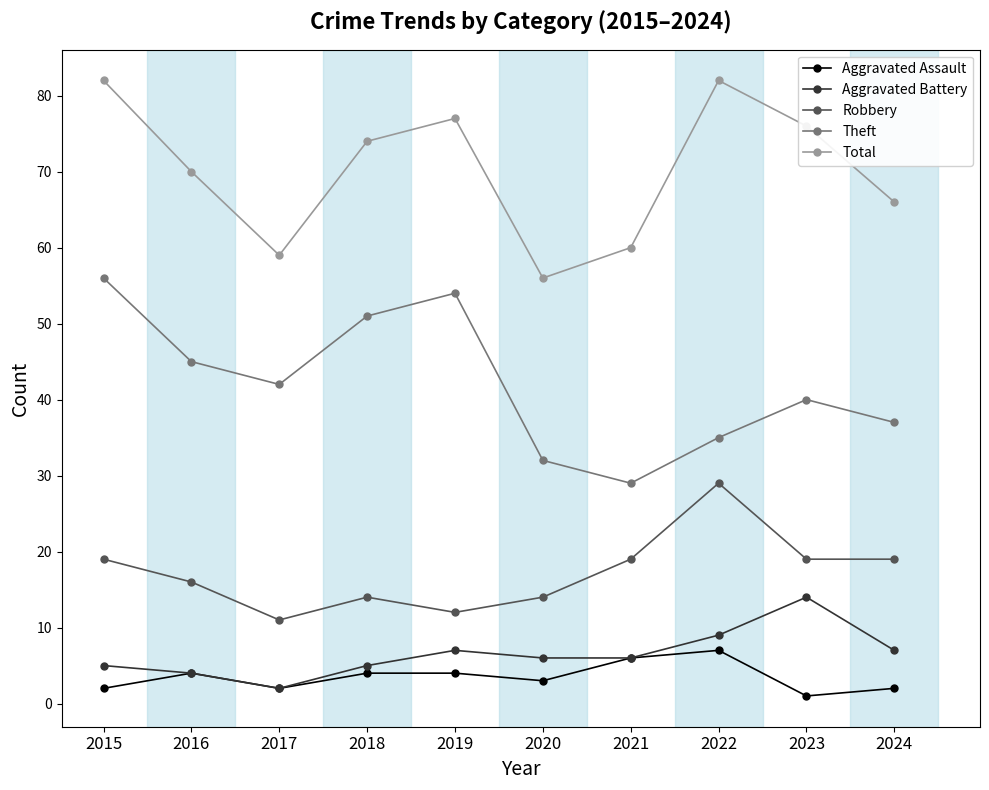

Is this an area chart (filled region under the line)?

No